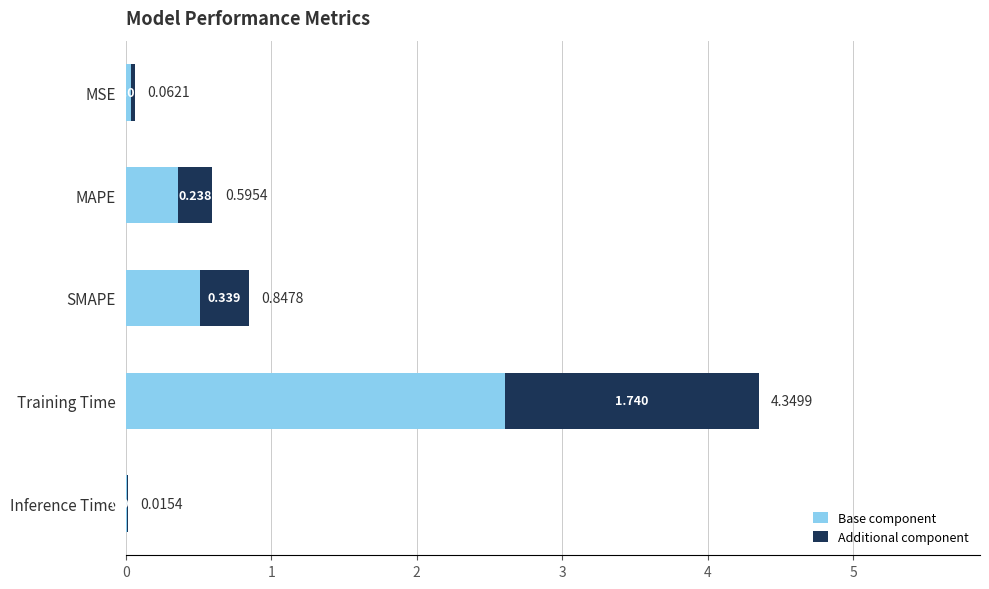

Which category has the highest value in the Base component series?

Training Time